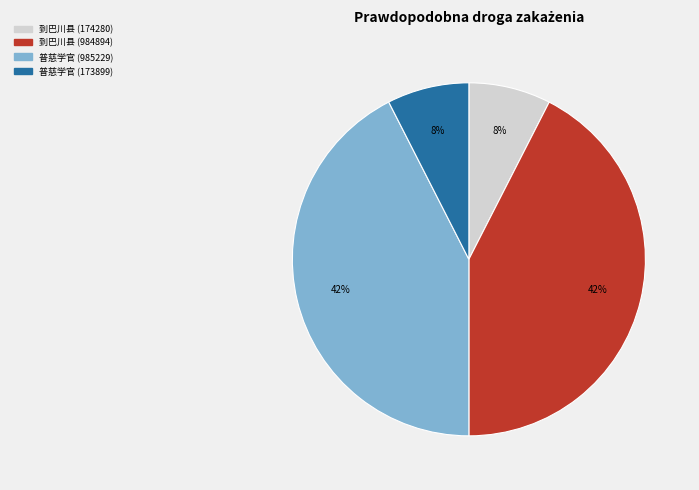

Which has a higher value, 普慈学官 (985229) or 到巴川县 (174280)?

普慈学官 (985229)